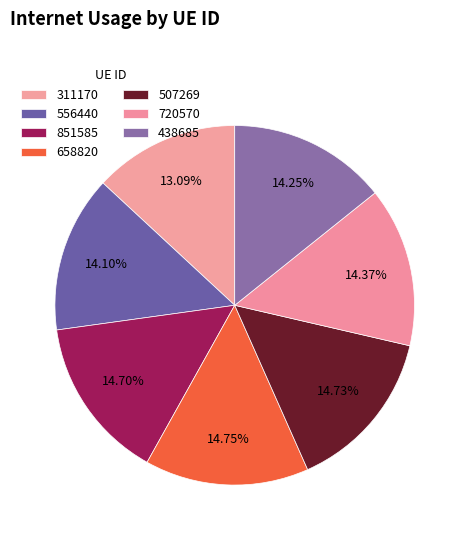

What percentage is NOT represented by 658820?

85.2%